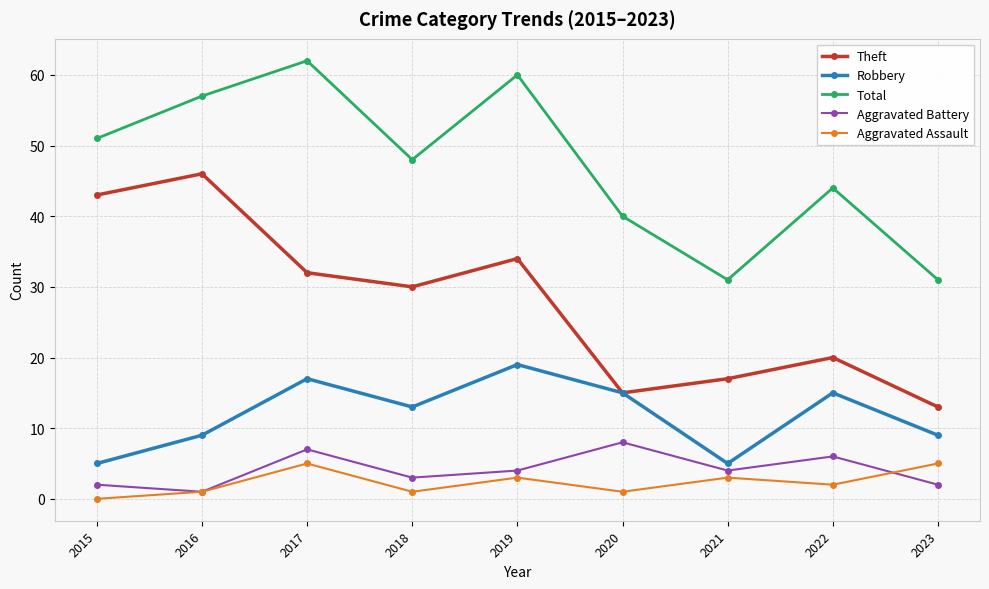

Where is the first local maximum for Theft?

2016